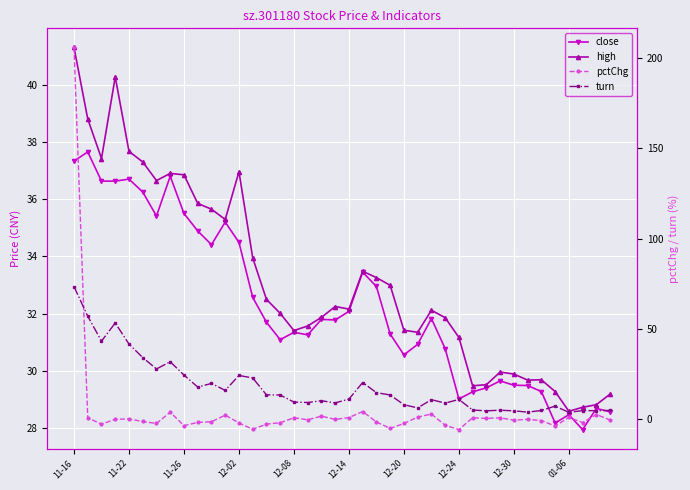

What is the total value across all series at 38?

64.9